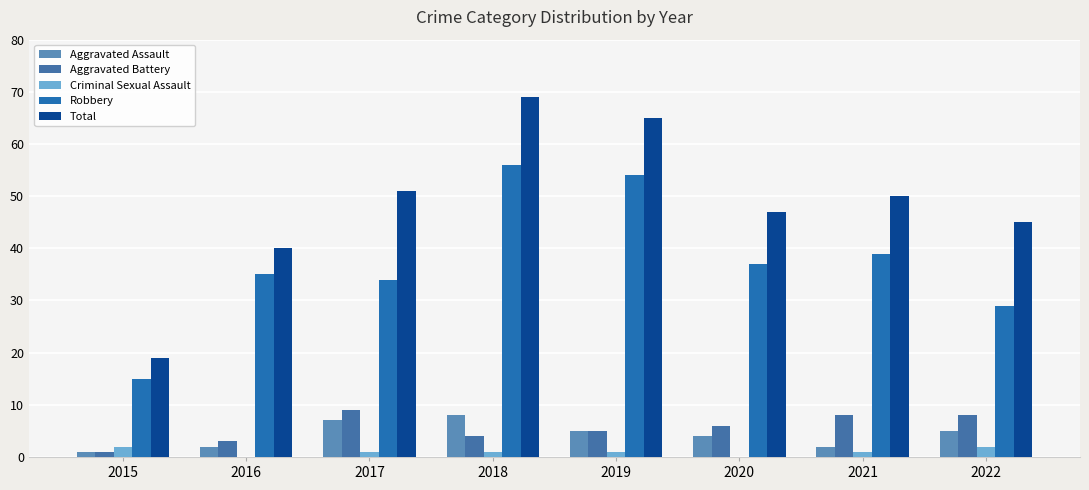

Between 2015 and 2019, which is larger?

2019